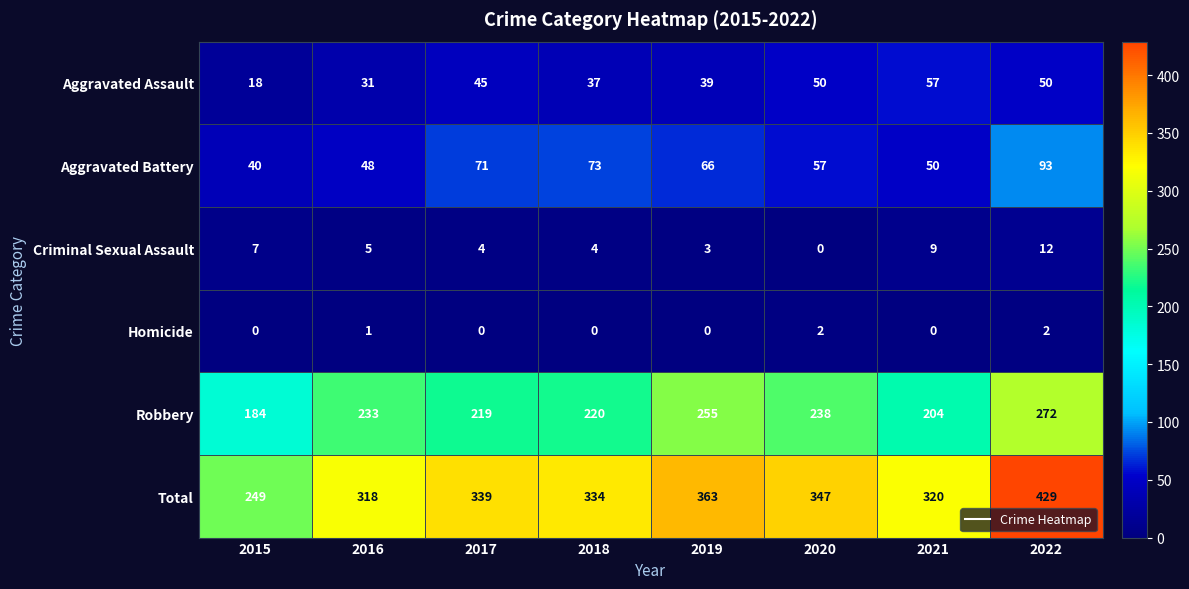

What is the total value across all series at 2020?

694